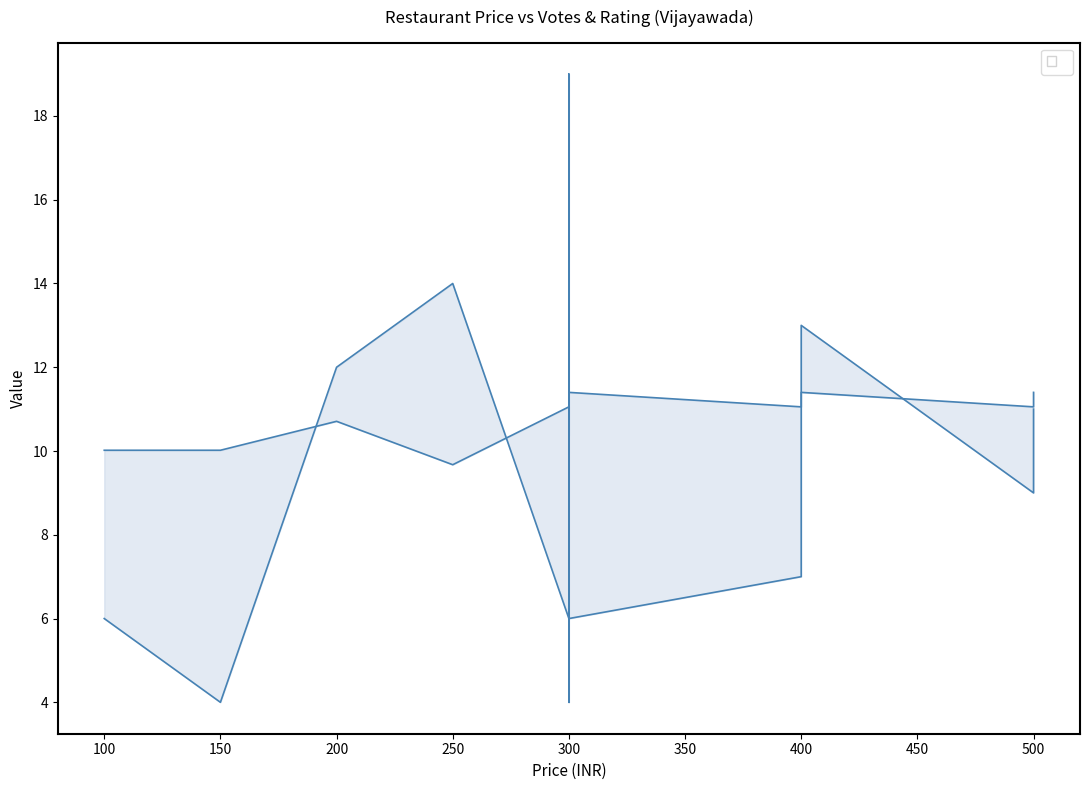

At which label does VOTES reach its peak?

300